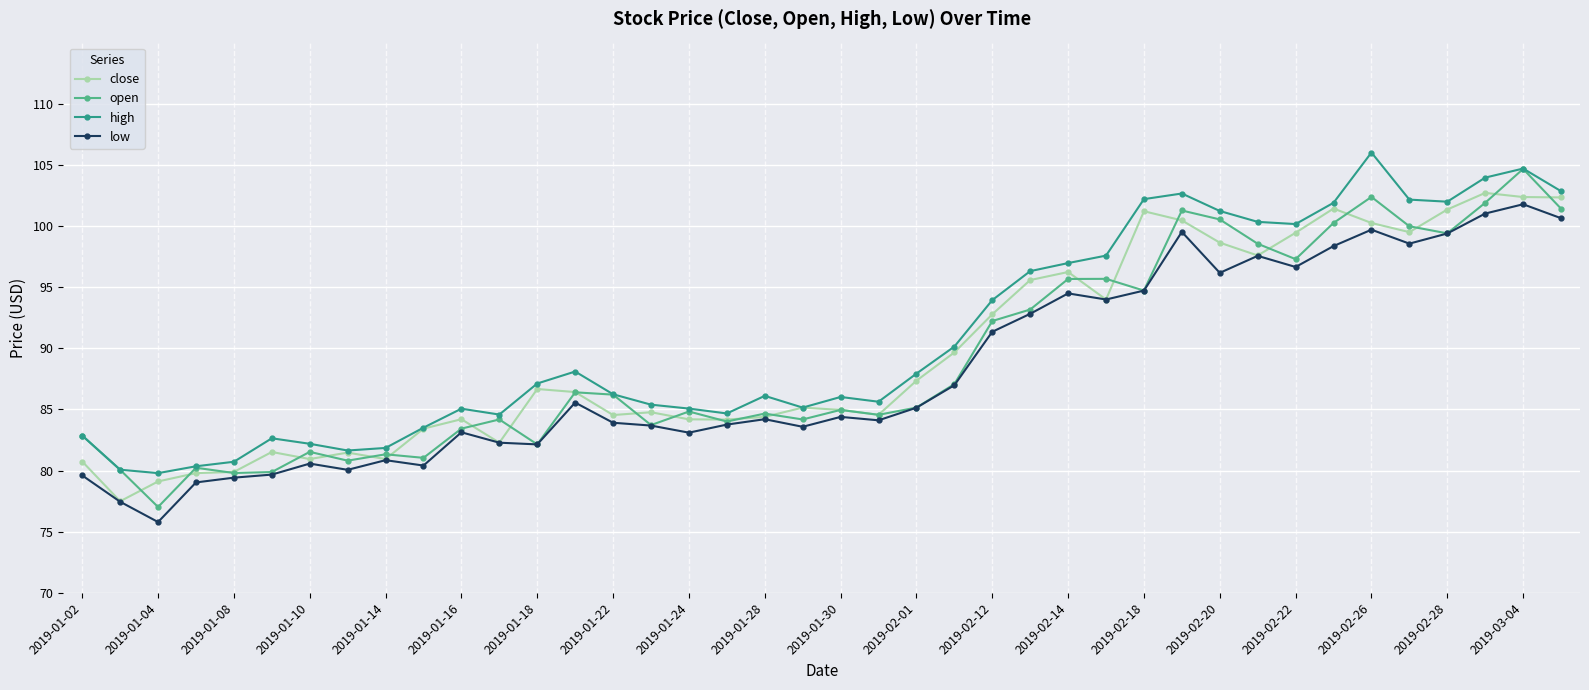

True or false: low and high cross at least once.

False